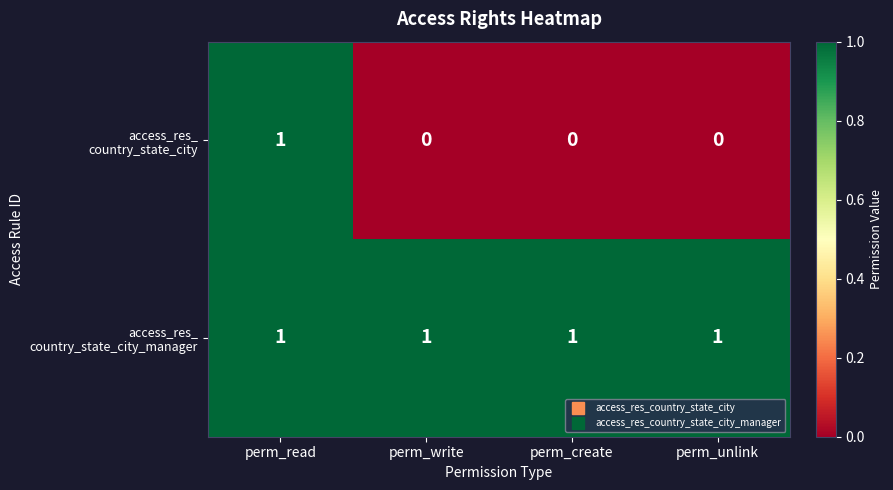

At which category is the sum across all series the highest?

perm_read